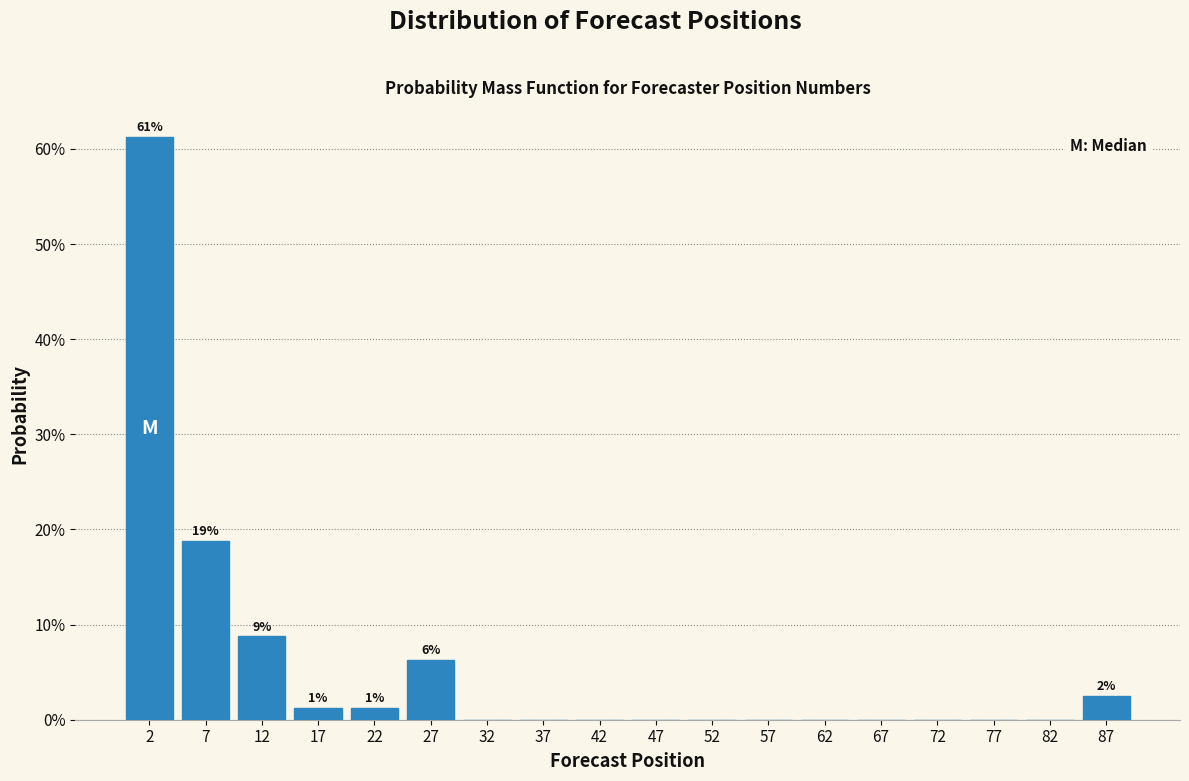

Over which range of the x-axis is the bar tallest?

0 to 5